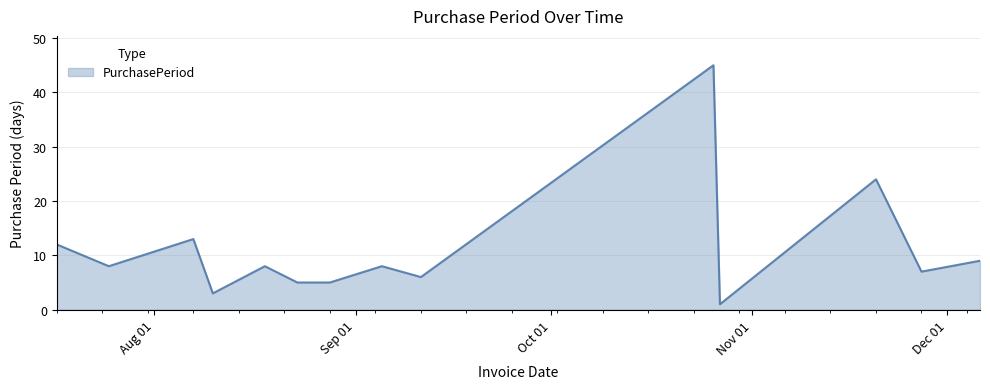

What is the difference between the maximum and minimum values?

44